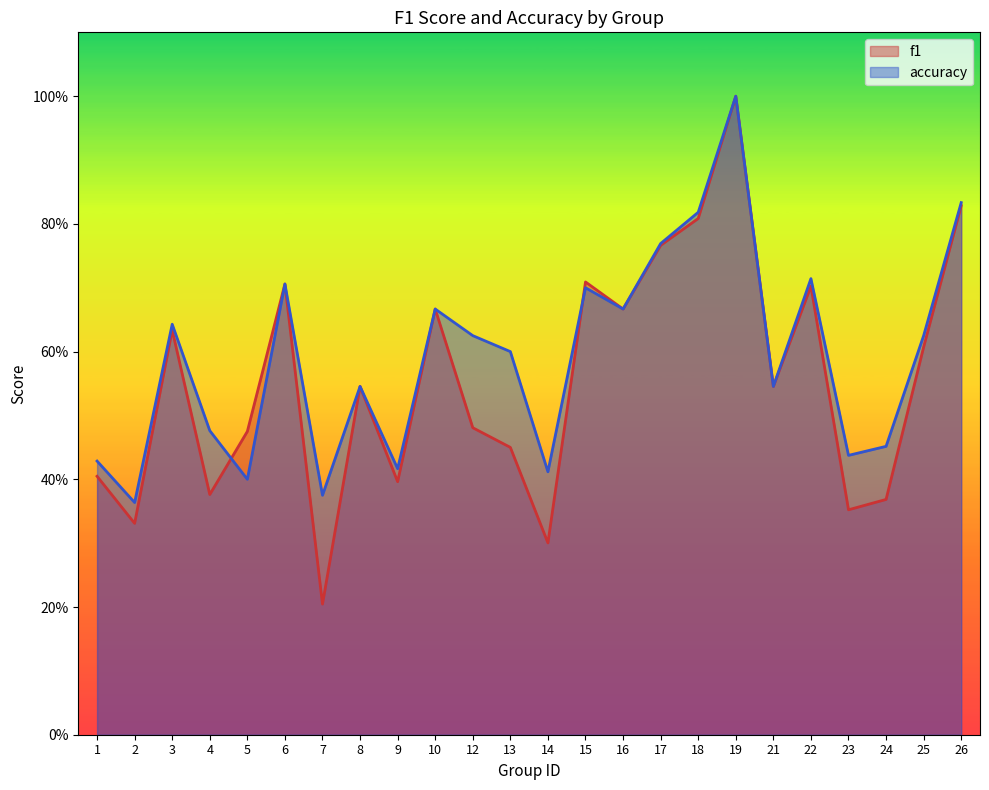

Reading right to left, extract all data points from this chart.

f1: 0.8	0.6	0.4	0.4	0.7	0.5	1.0	0.8	0.8	0.7	0.7	0.3	0.5	0.5	0.7	0.4	0.5	0.2	0.7	0.5	0.4	0.6	0.3	0.4
accuracy: 0.8	0.6	0.5	0.4	0.7	0.5	1.0	0.8	0.8	0.7	0.7	0.4	0.6	0.6	0.7	0.4	0.5	0.4	0.7	0.4	0.5	0.6	0.4	0.4